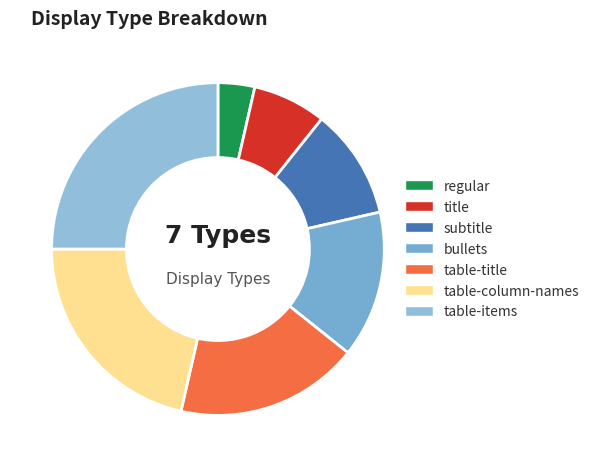

How many slices are in this pie chart?

7